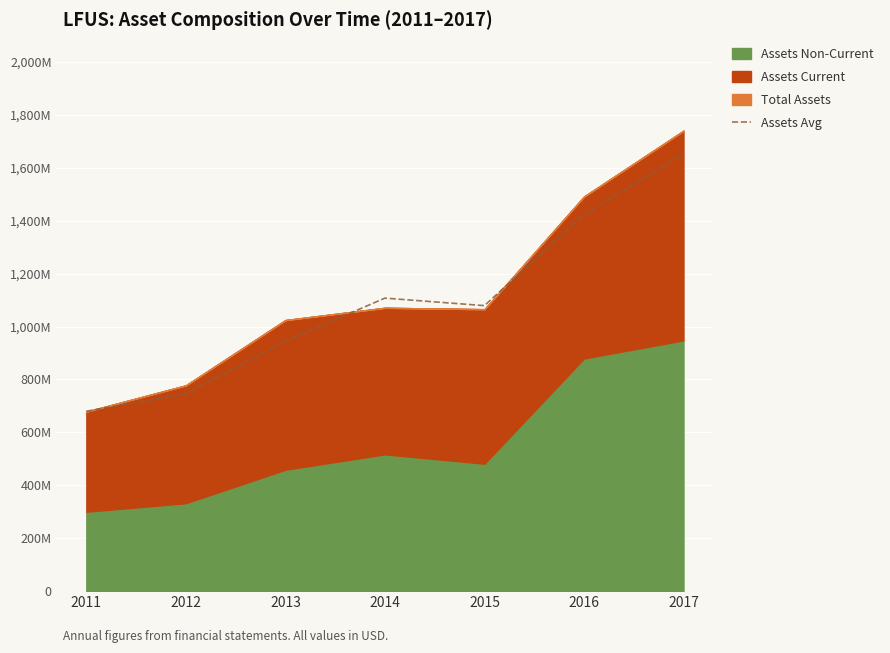

Where does the data first go above 1078914500?

2014